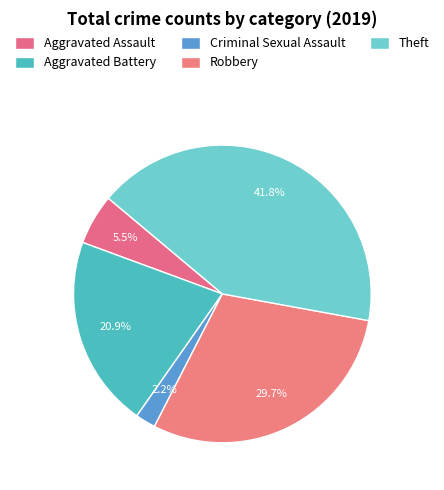

Combined, what portion of the pie is Robbery and Aggravated Battery?

50.5%